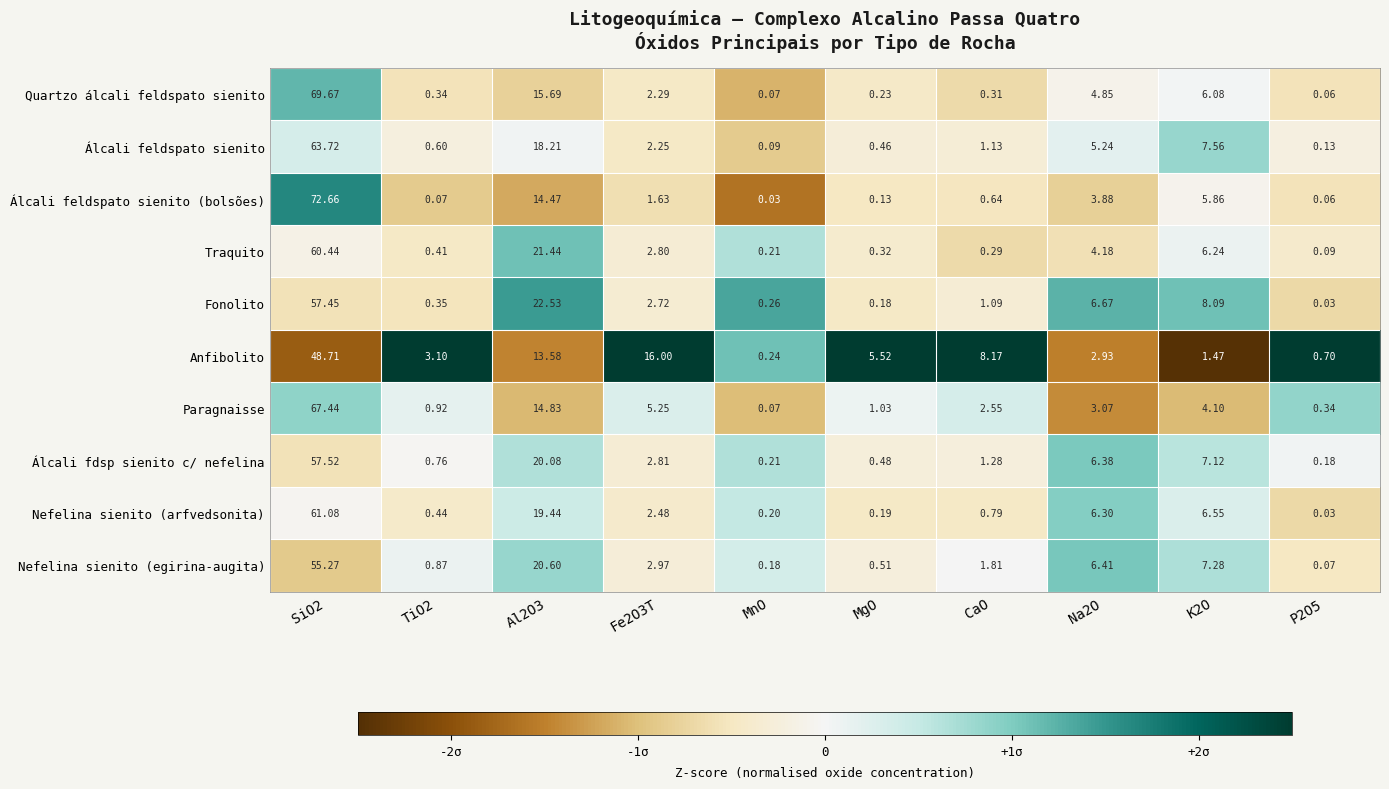

Rank the series by their maximum value, from lowest to highest.

Anfibolito, Nefelina sienito (egirina-augita), Fonolito, Álcali fdsp sienito c/ nefelina, Traquito, Nefelina sienito (arfvedsonita), Álcali feldspato sienito, Paragnaisse, Quartzo álcali feldspato sienito, Álcali feldspato sienito (bolsões)